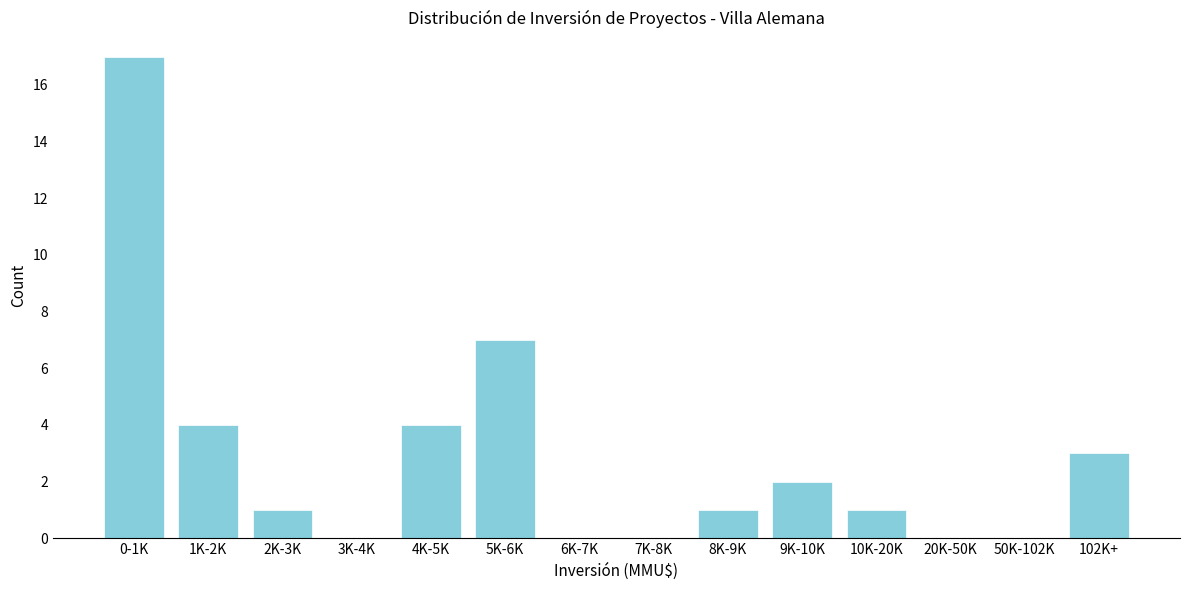

Reading left to right, extract all data points from this chart.

0-1K=17	1K-2K=4	2K-3K=1	3K-4K=0	4K-5K=4	5K-6K=7	6K-7K=0	7K-8K=0	8K-9K=1	9K-10K=2	10K-20K=1	20K-50K=0	50K-102K=0	102K+=3